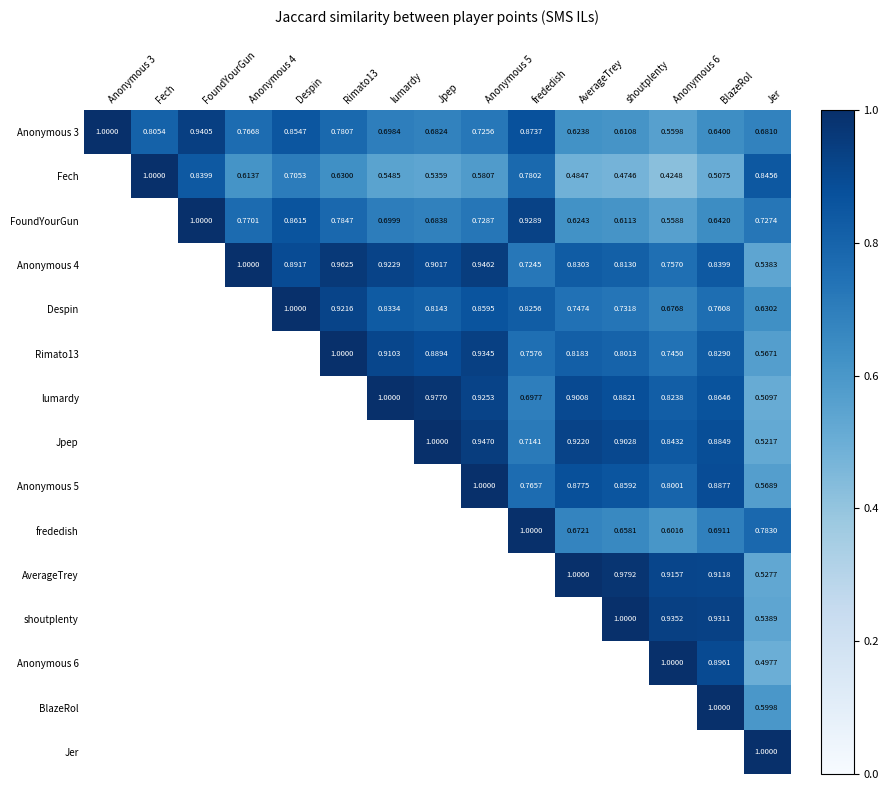

Is the value of Anonymous 5 at lumardy greater than the value of Despin at shoutplenty?

No